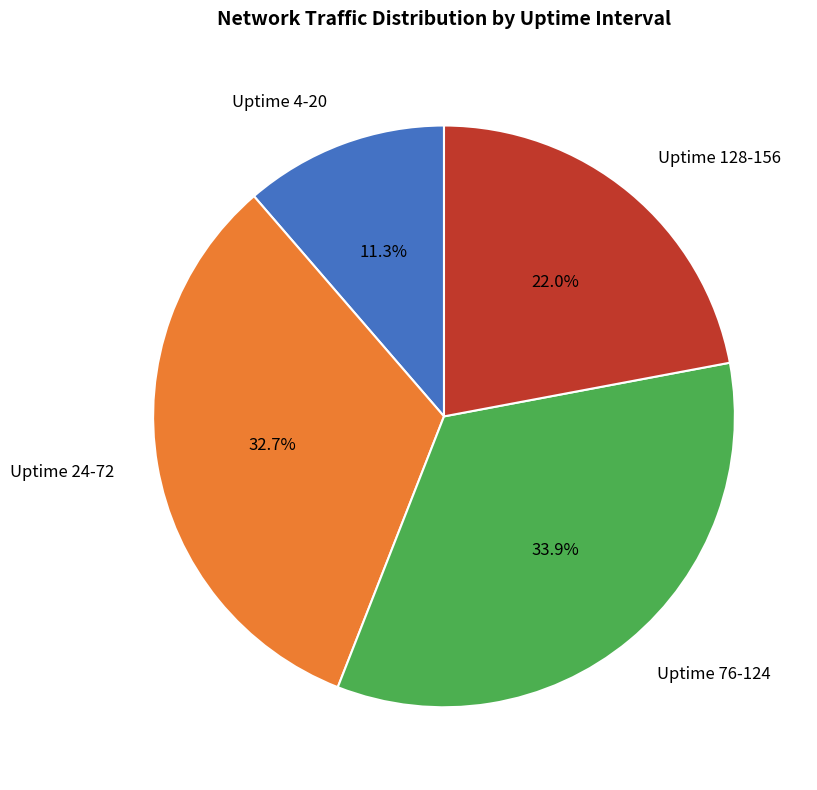

Rank the categories by value from highest to lowest.

Uptime 76-124, Uptime 24-72, Uptime 128-156, Uptime 4-20